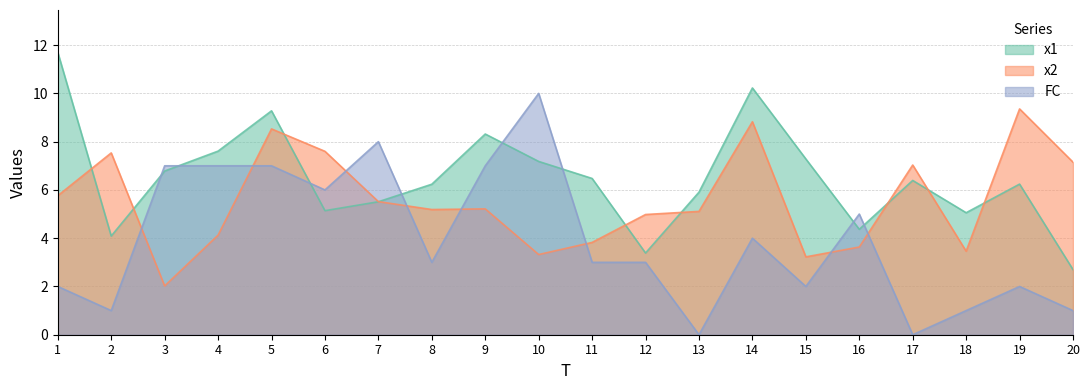

How many data points in x2 are less than 5?

8